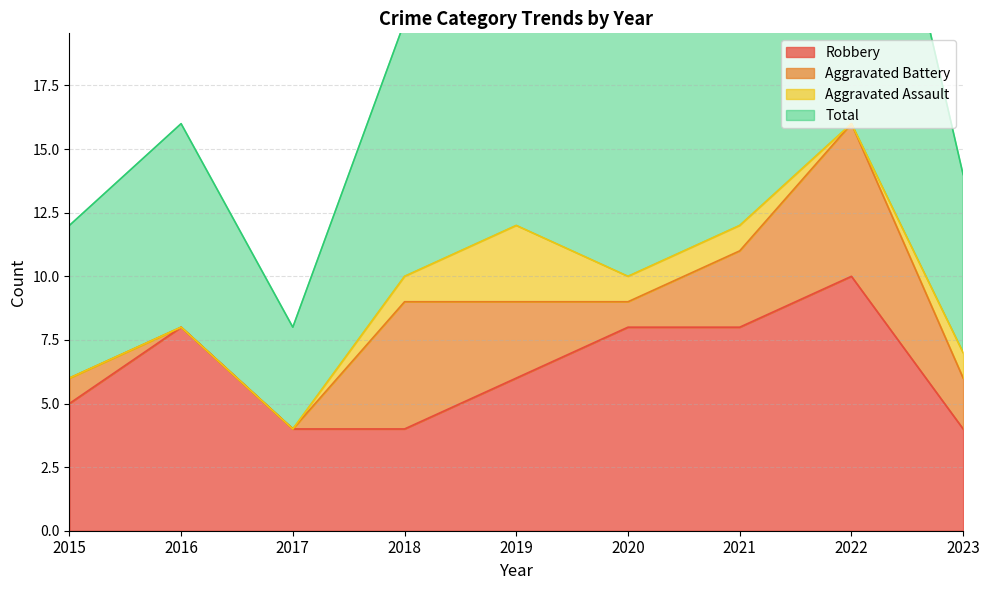

Between 2019 and 2020, which series saw the biggest shift?

Total